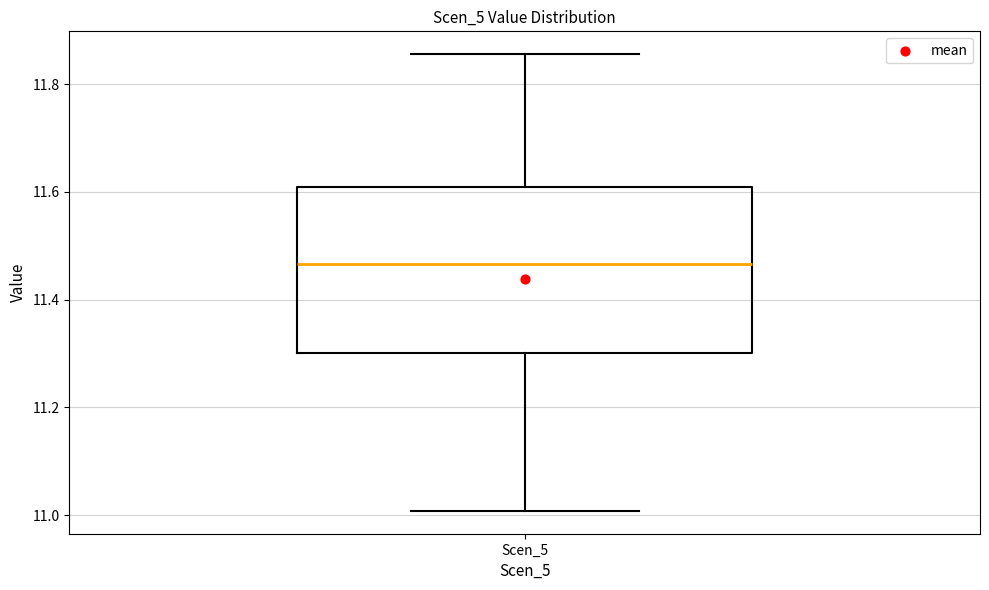

Where does the upper whisker of the box for Scen_5 end on the y-axis? The values are not printed on the chart, so give them approximately, as read against the axis.

11.86